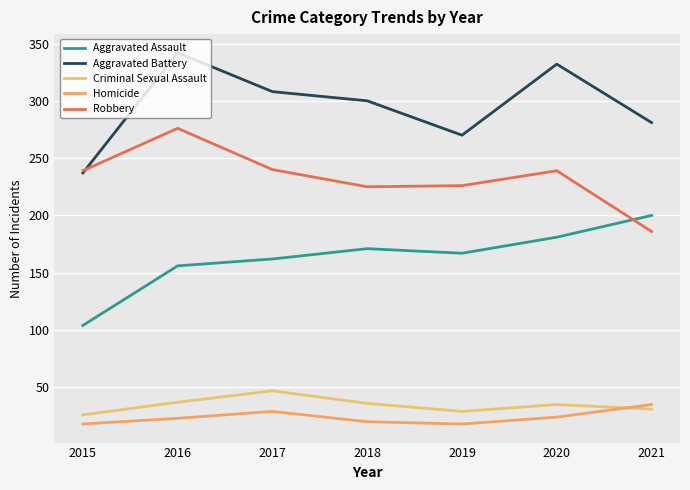

Rank the series by their maximum value, from lowest to highest.

Homicide, Criminal Sexual Assault, Aggravated Assault, Robbery, Aggravated Battery